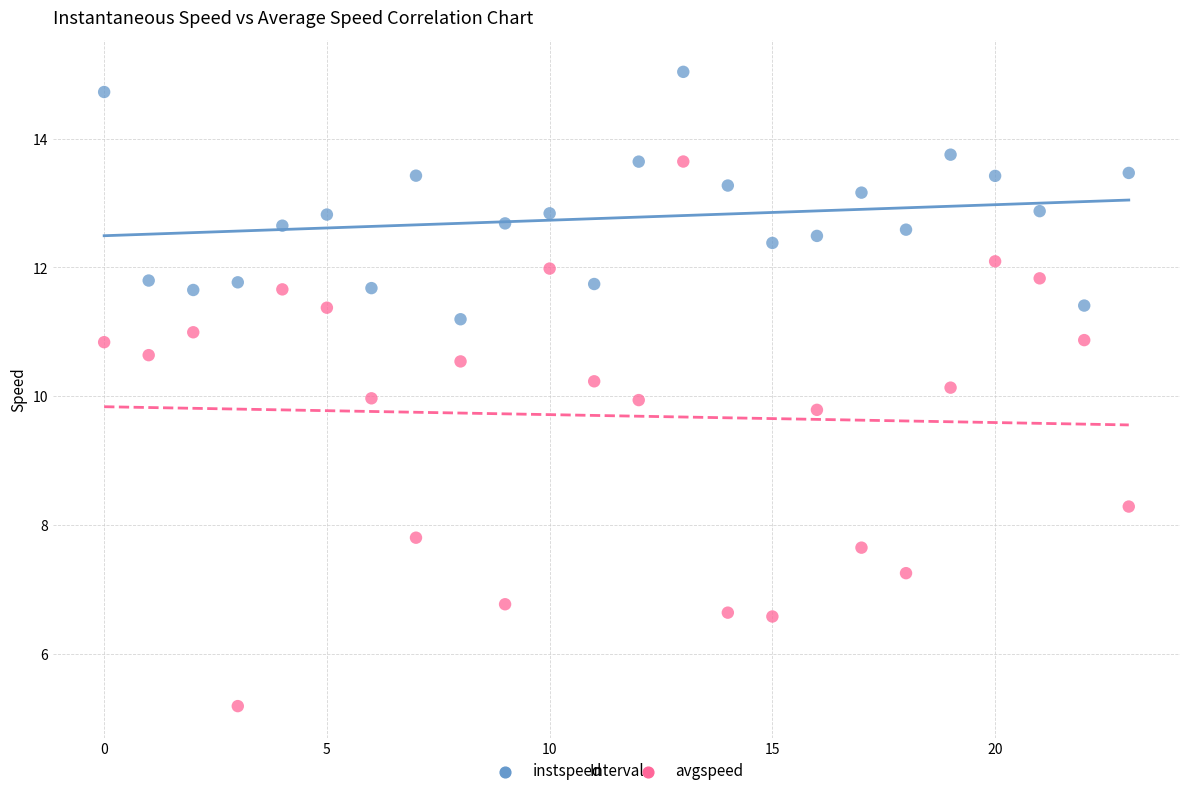

Which series contains the highest Y value?

instspeed